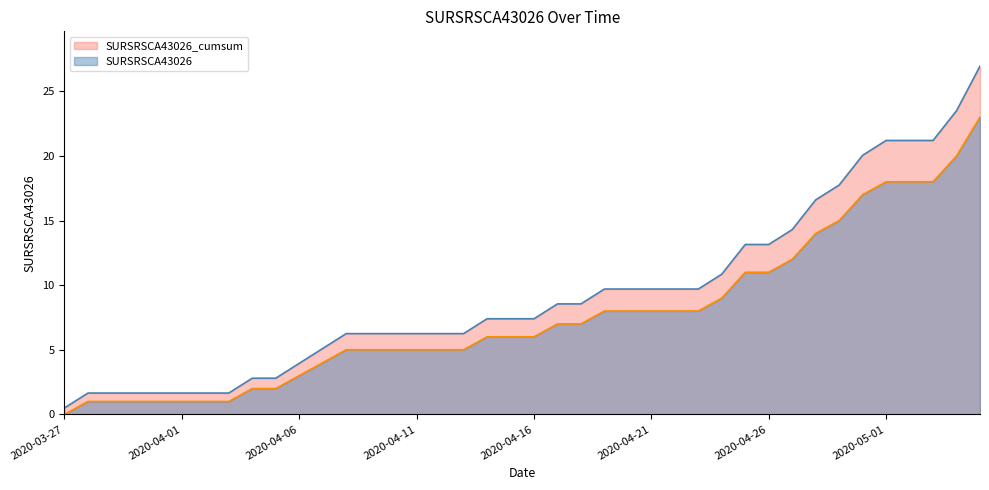

What is the difference between the values at 2020-04-21 and 2020-04-04?

6.9